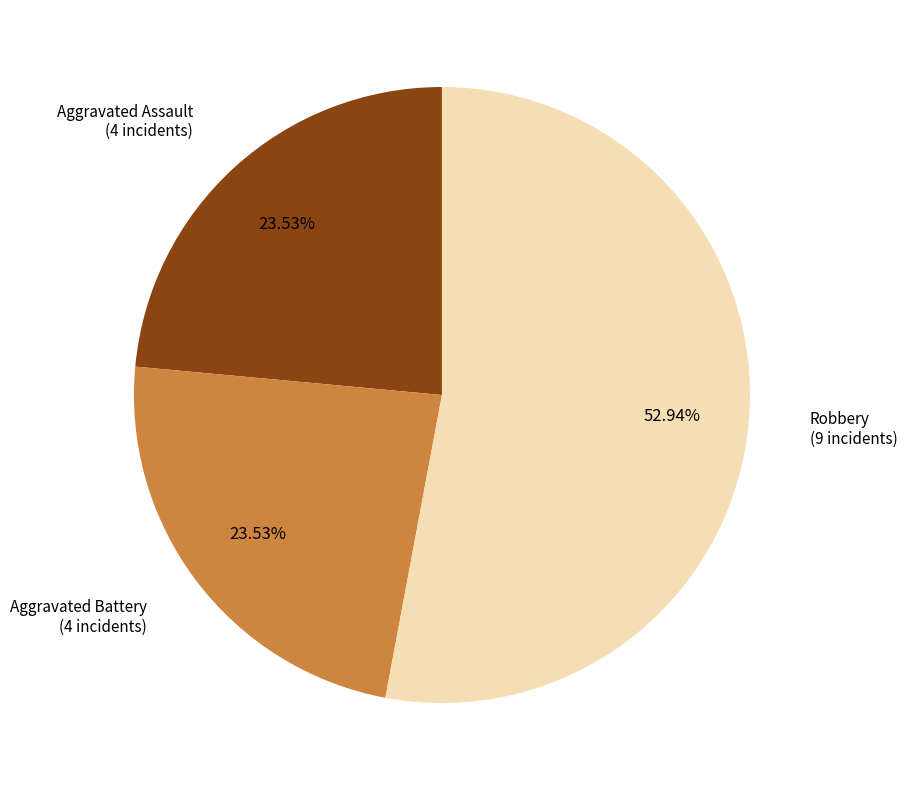

Is there a majority slice in this chart?

Yes